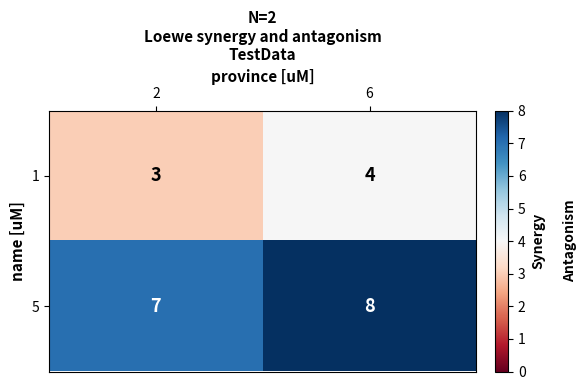

What is the highest value of the 1 series?

4